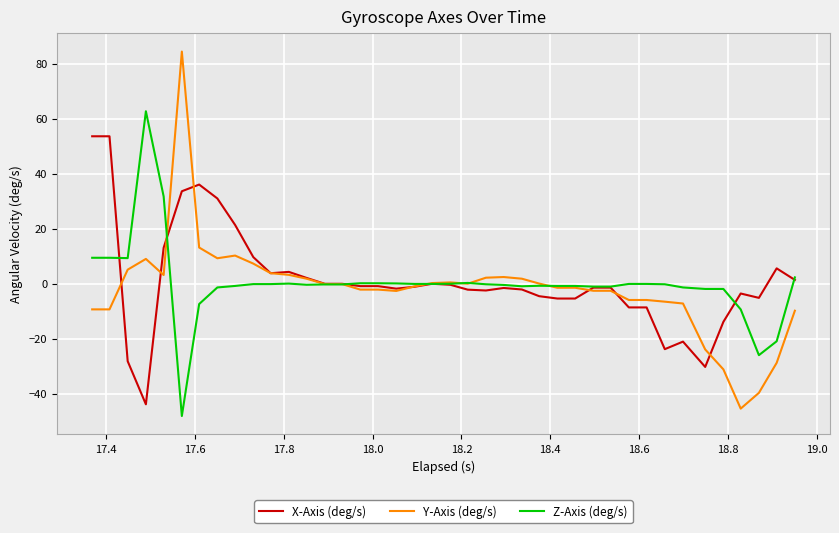

What is the smallest value displayed?

-48.1